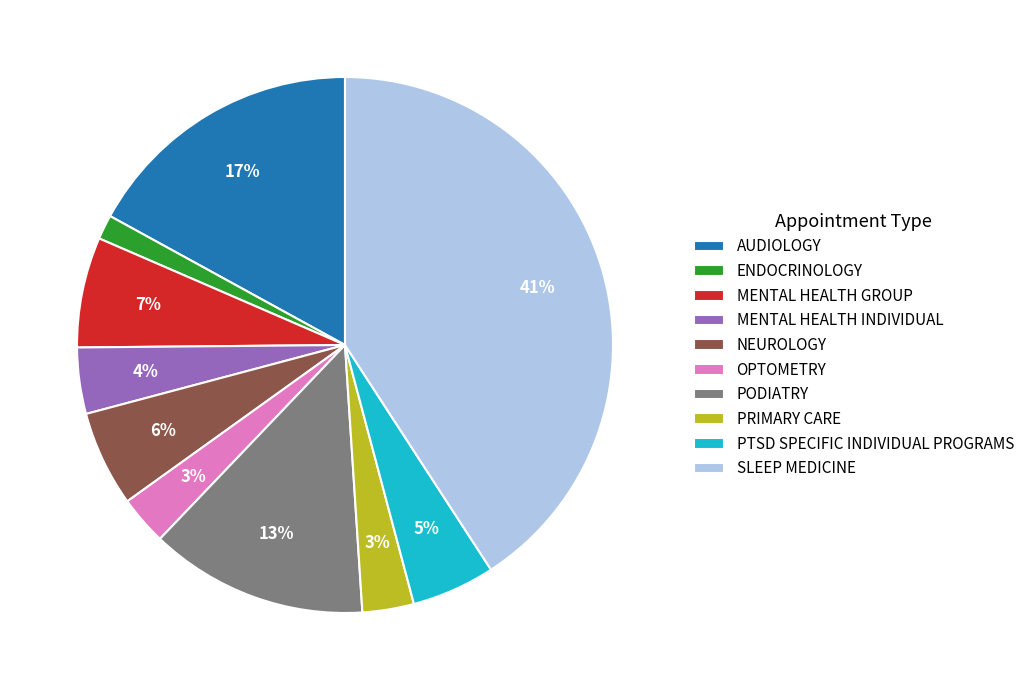

To the nearest percent, what is the average slice percentage?

10%